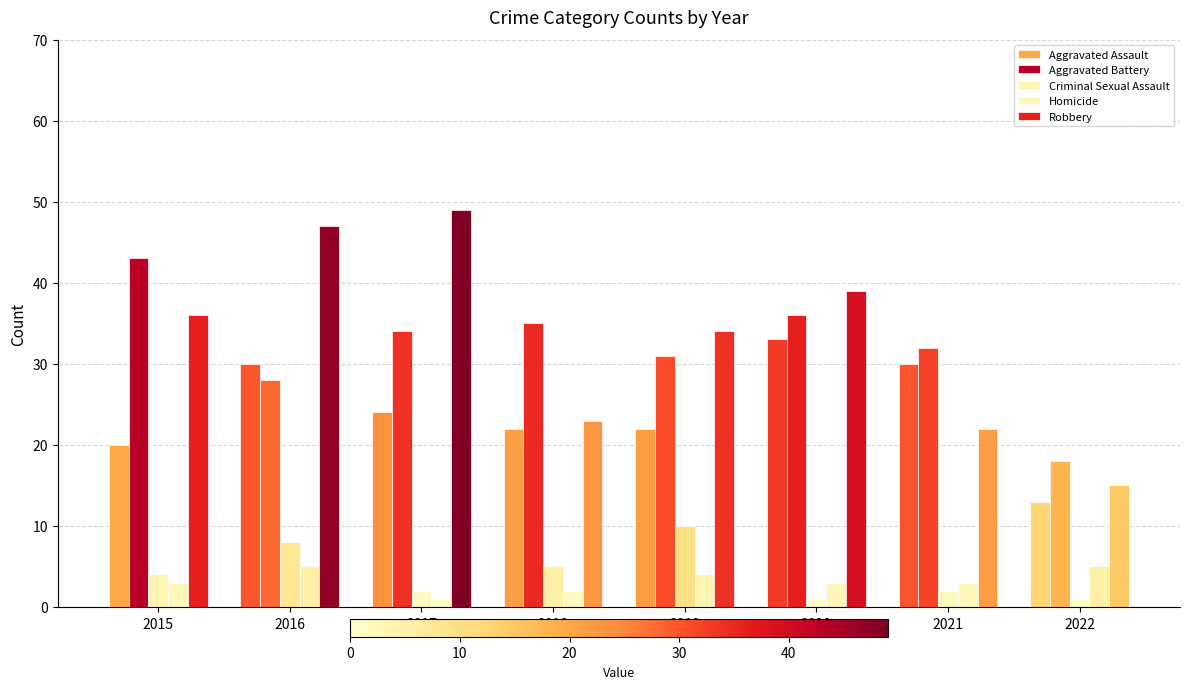

Which series has the largest range (max minus min)?

Robbery